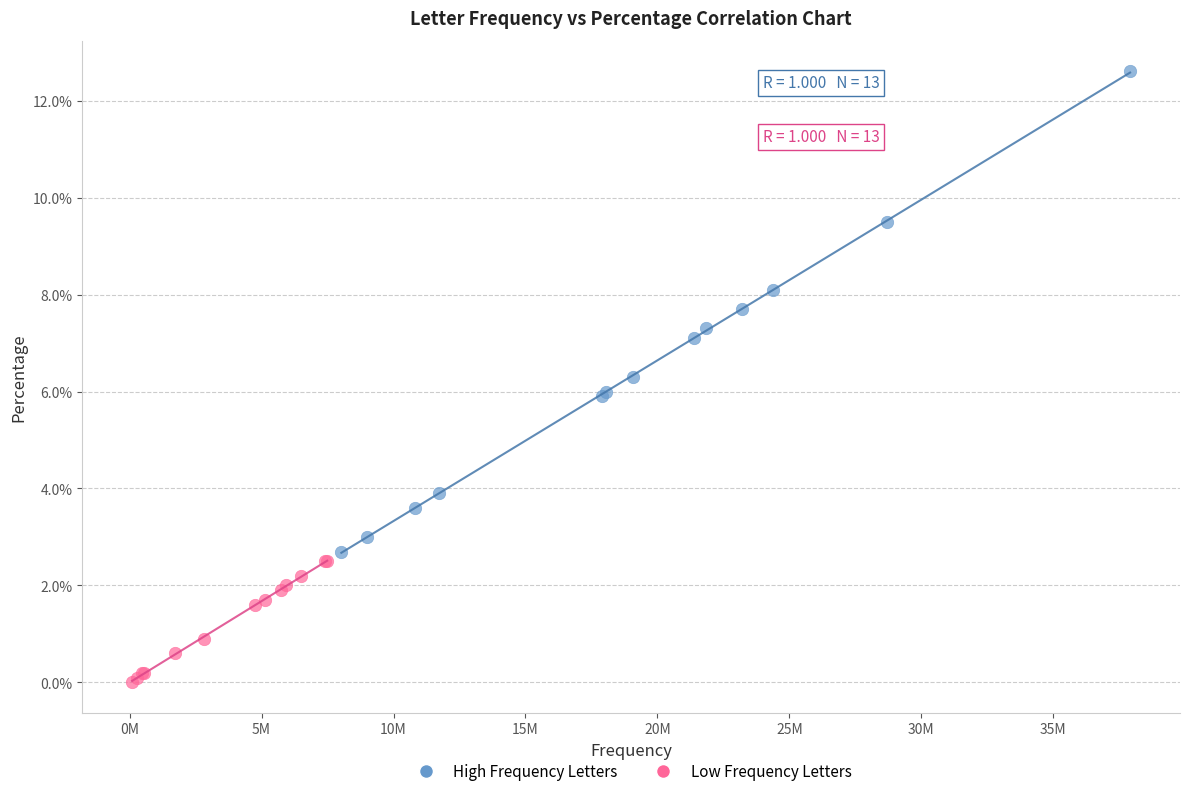

Which series contains the lowest Y value?

Low Frequency Letters